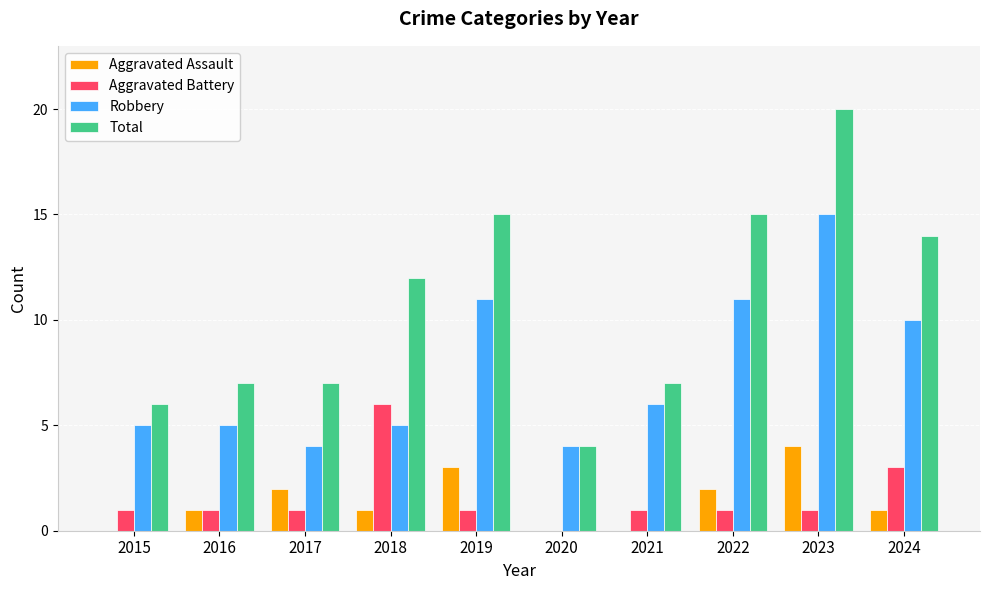

What is the total value across all series at 2016?

14